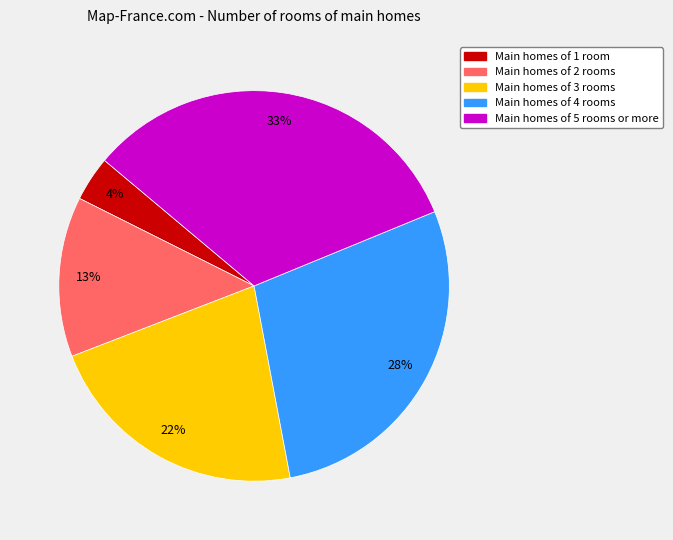

To the nearest percent, what is the difference between the Main homes of 5 rooms or more and Main homes of 1 room slice percentages?

29%